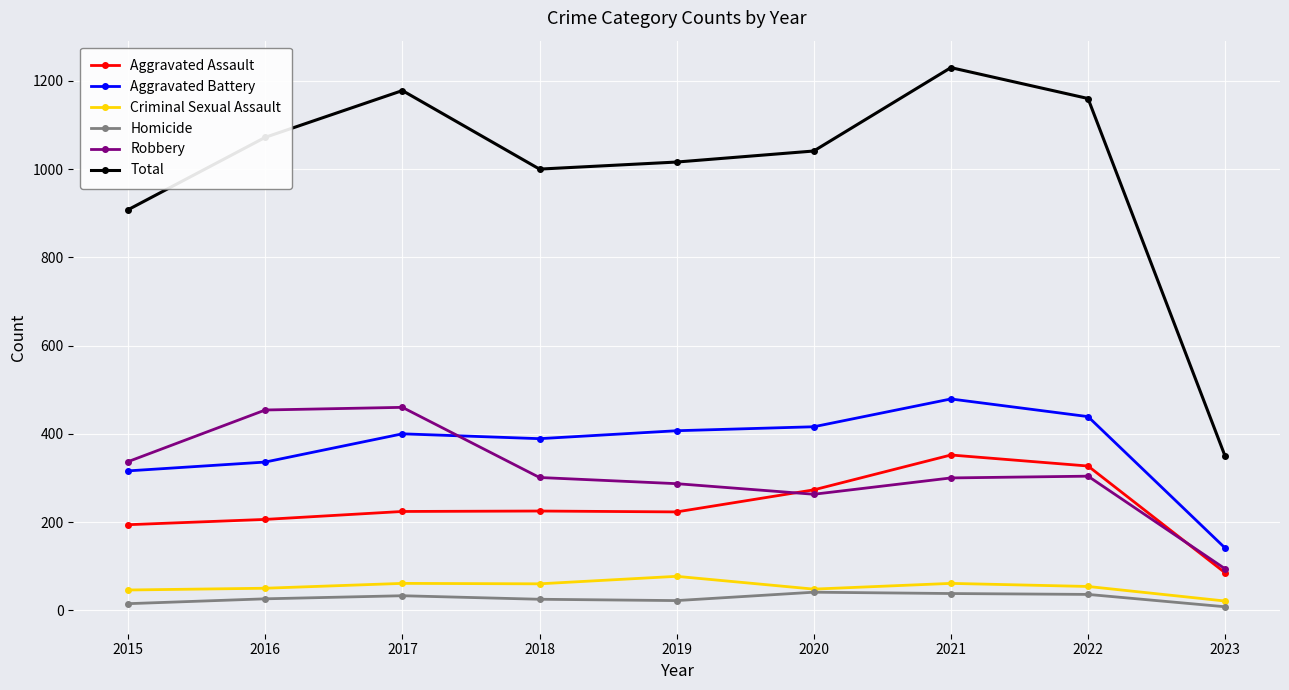

How many interior local valleys does the Robbery series have?

1